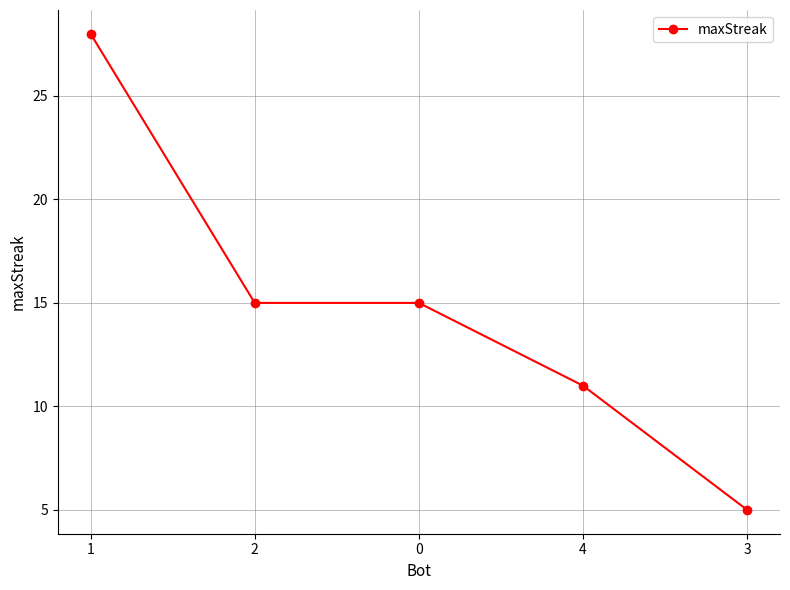

Which category has the lowest value across all series?

3